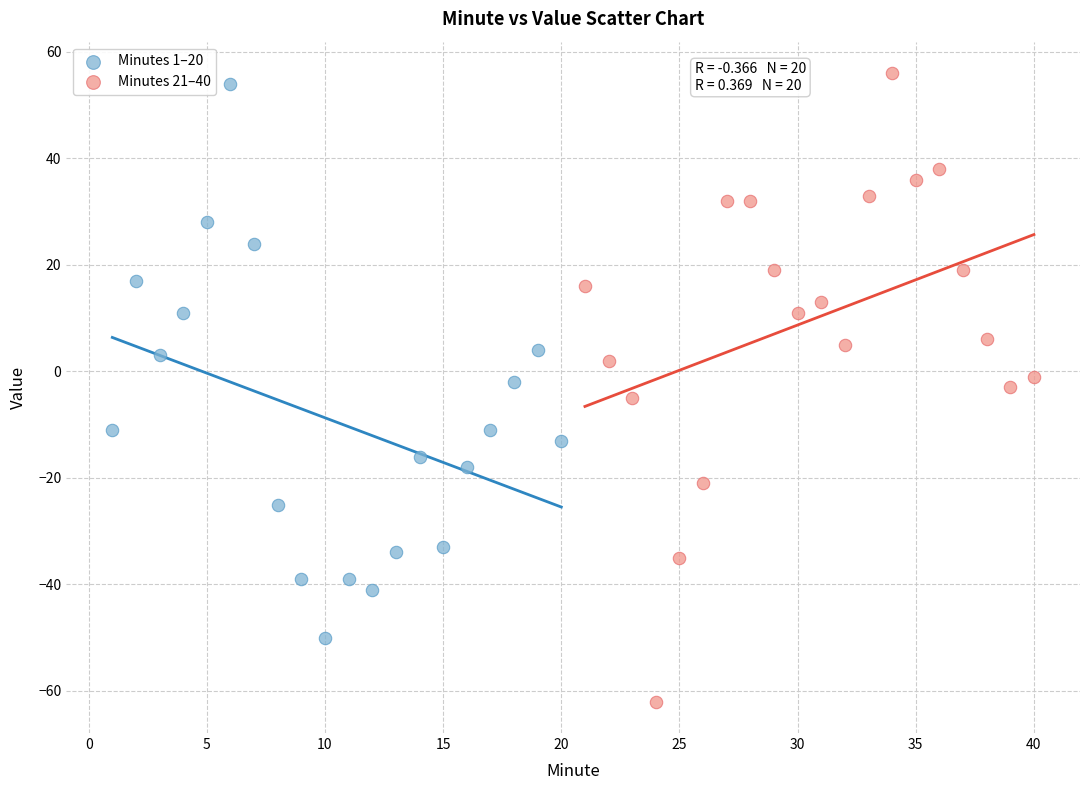

Which series has the widest spread of Y values?

Minutes 21–40